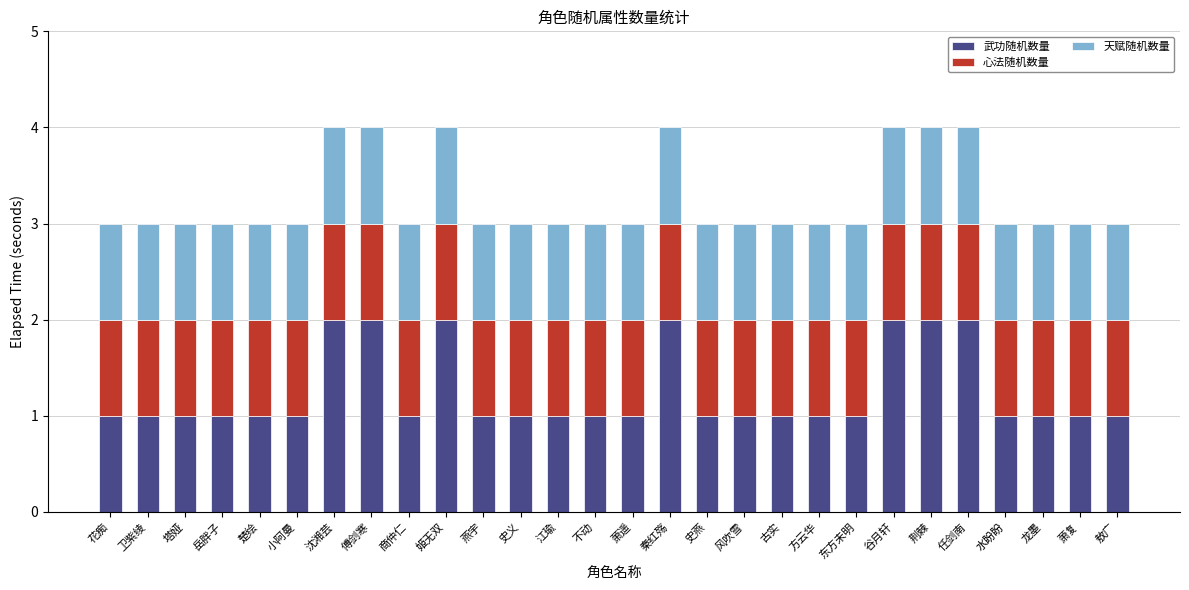

What is the total value across all series at 卫紫绫?

3